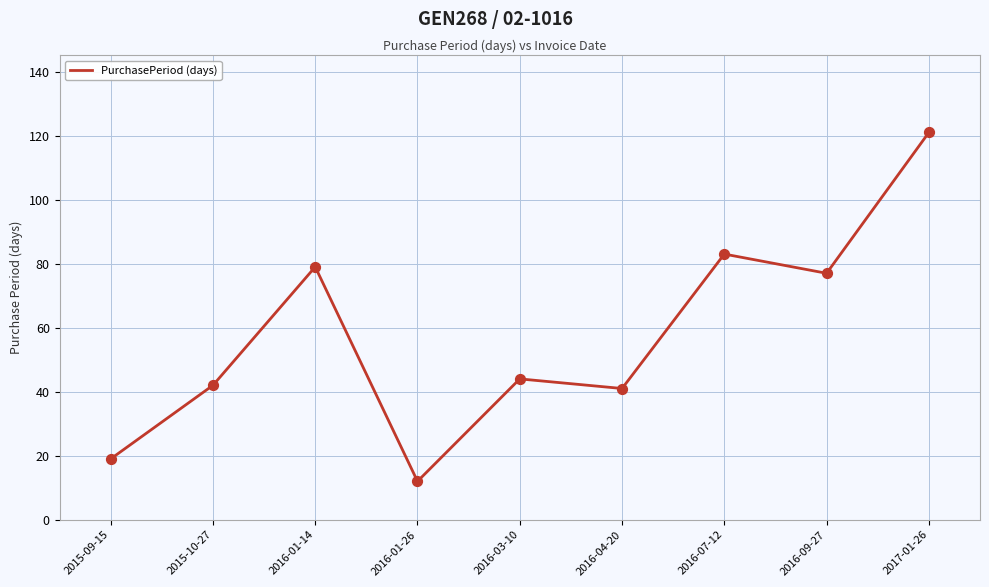

What is the change in value from 2015-09-15 to 2016-09-27?

+58